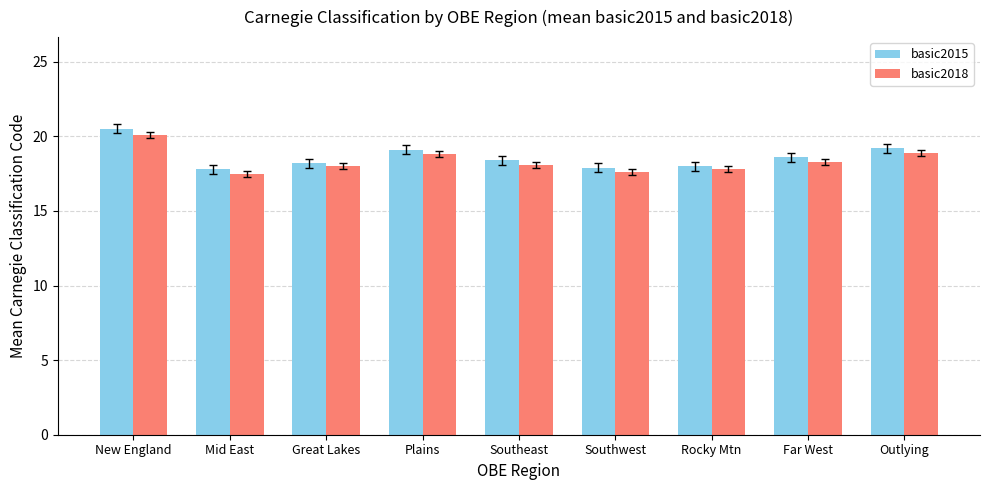

What is the approximate value of basic2018 at New England?

20.1